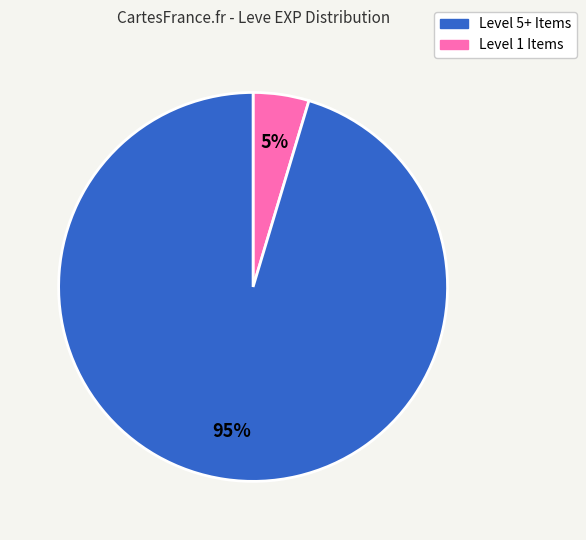

Is there any slice that represents more than half of the pie?

Yes